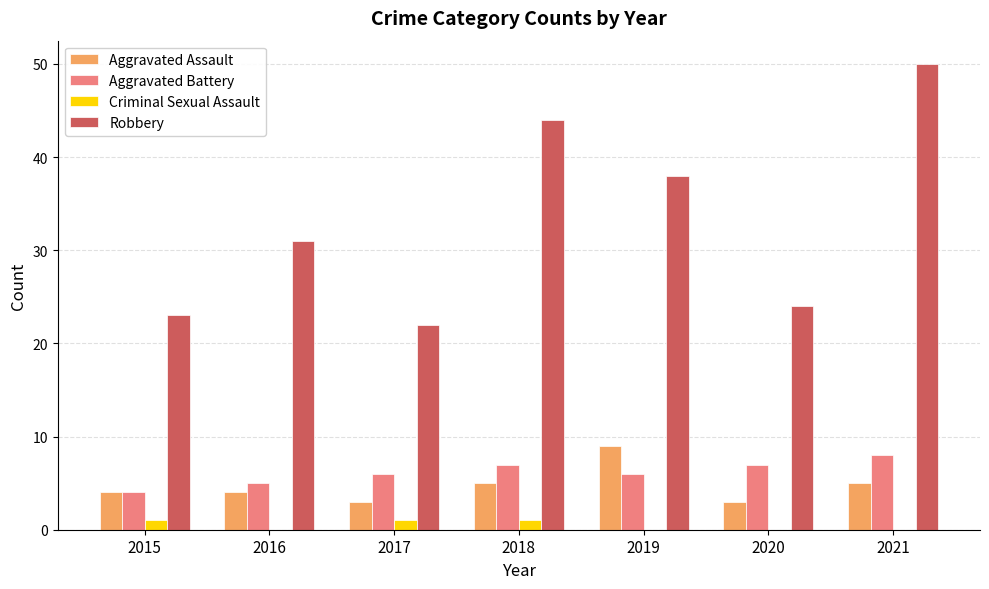

Which series has the largest total across all categories?

Robbery